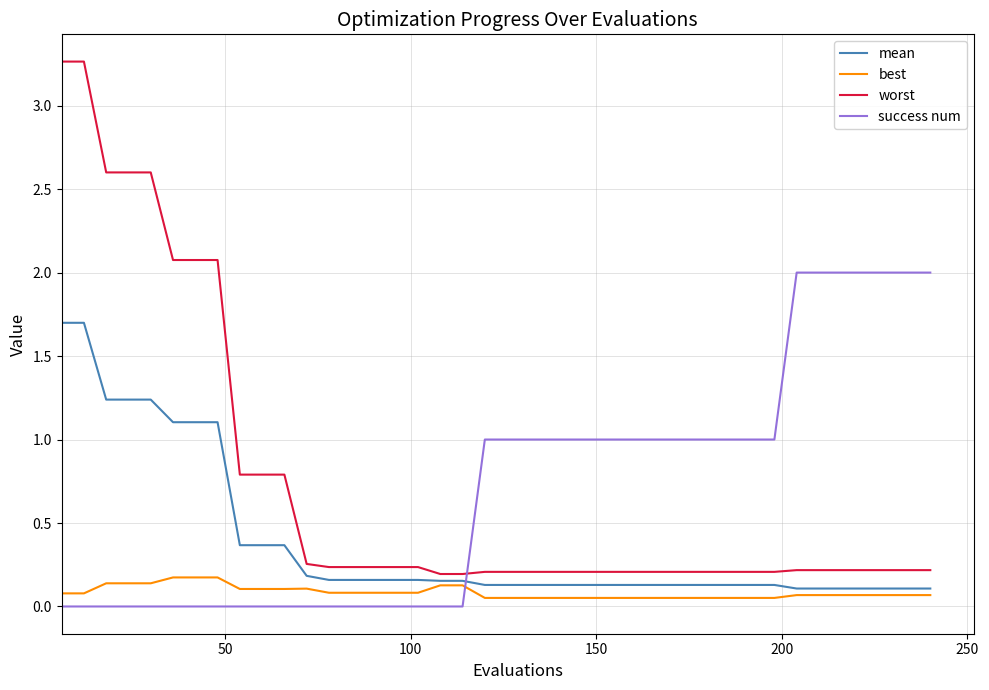

Which series has the largest range (max minus min)?

worst